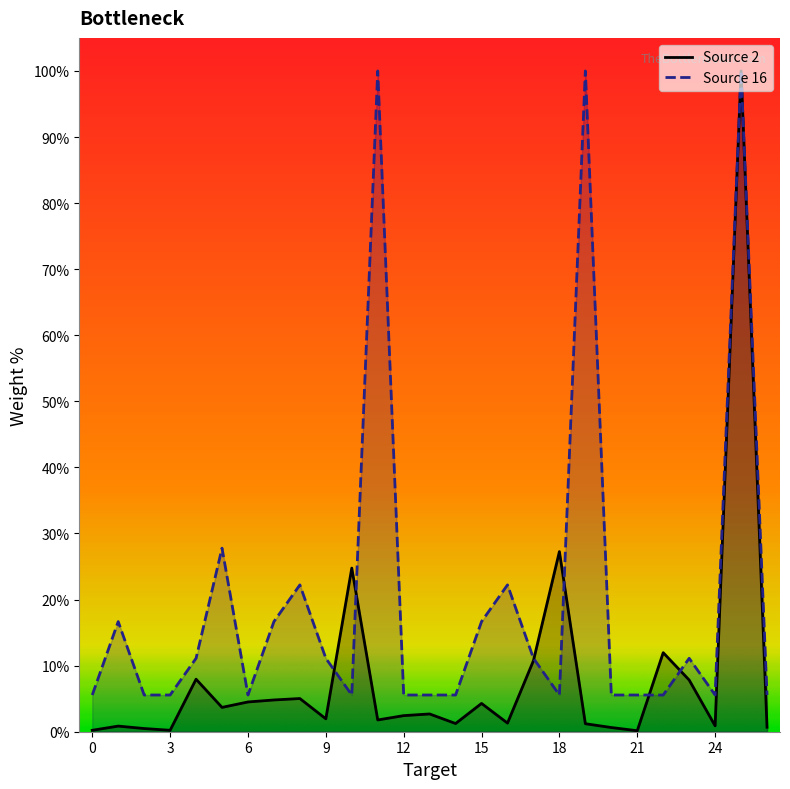

Which series changed the most between 1 and 4?

Source 2